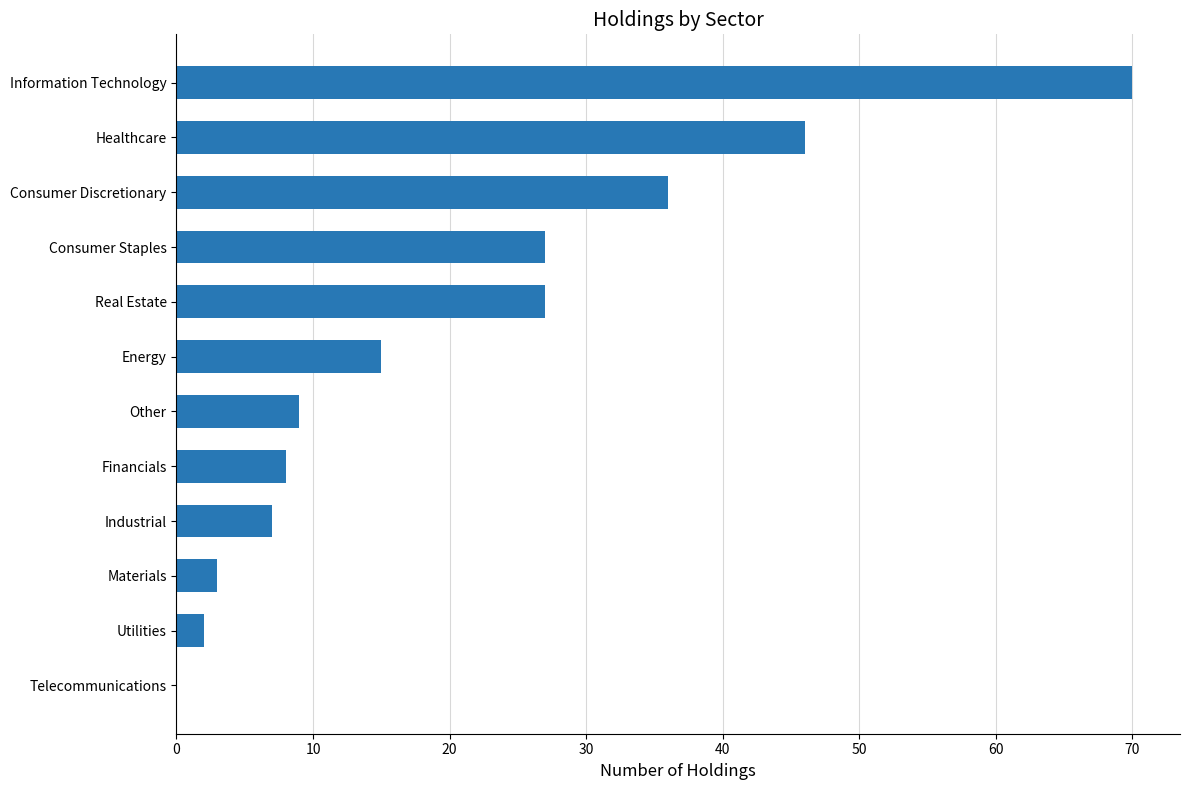

How many positive values are there?

11